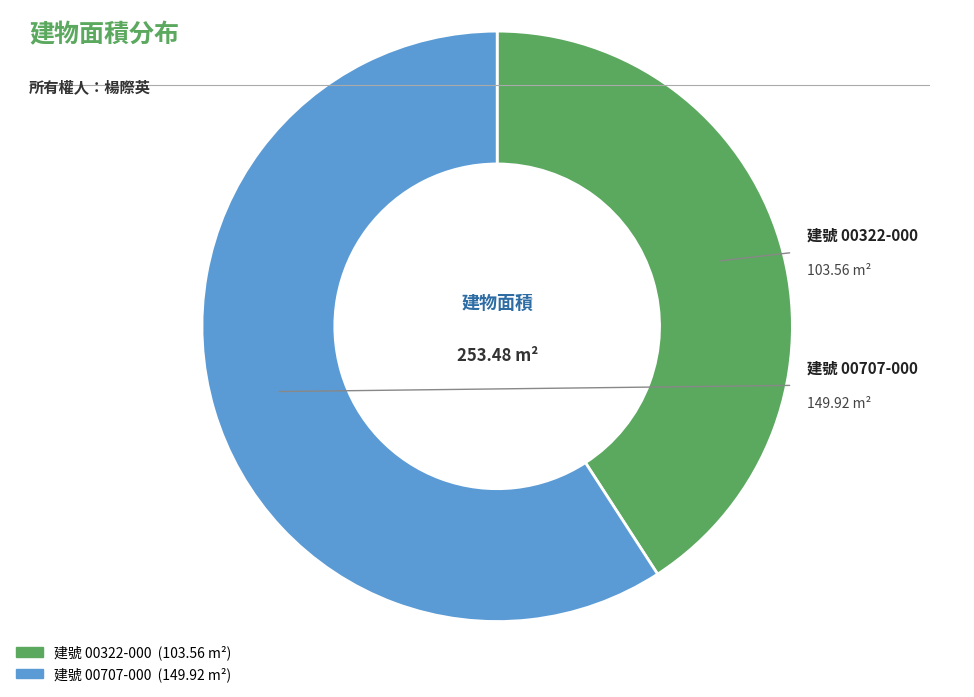

Count the number of slices in the pie.

2